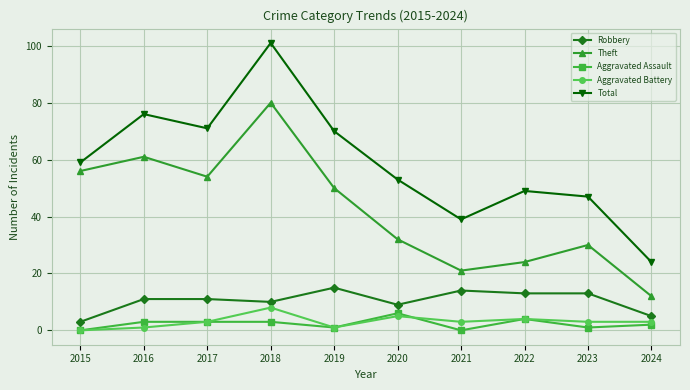

Where is the first local minimum for Robbery?

2018